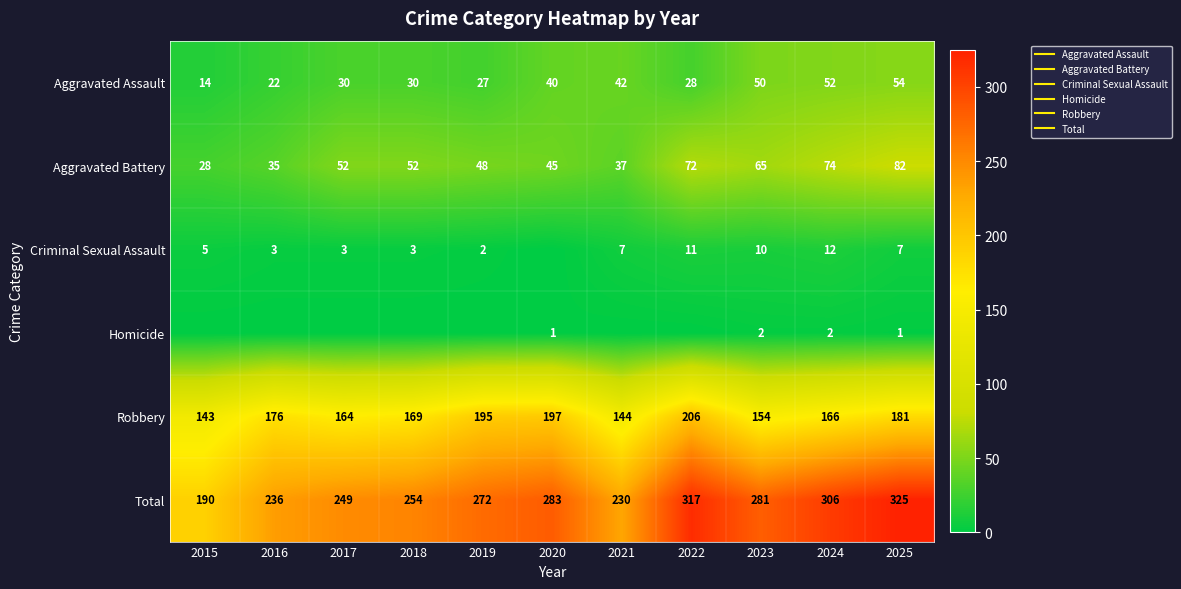

Which has a higher value, 2025 or 2020?

2025